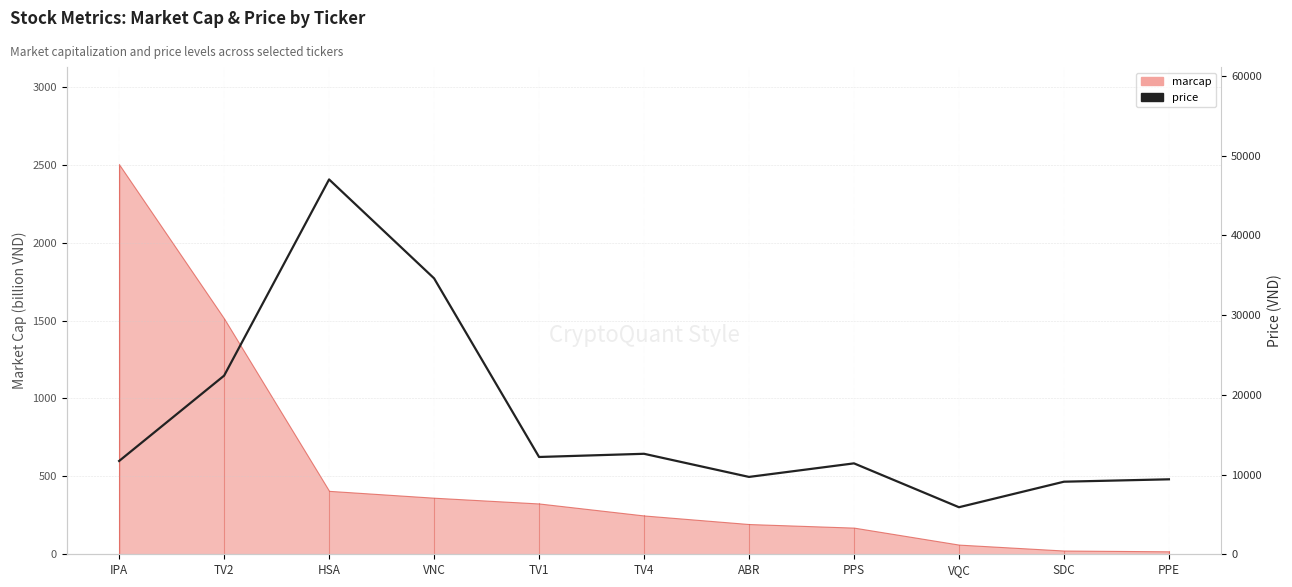

Does the chart have visible grid lines?

Yes